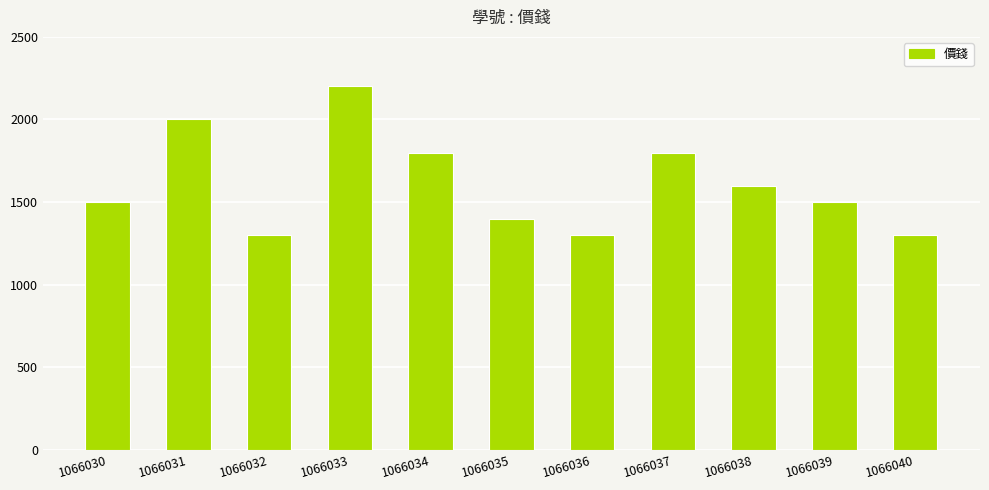

What is the value of the 2nd bar from the left?

2000